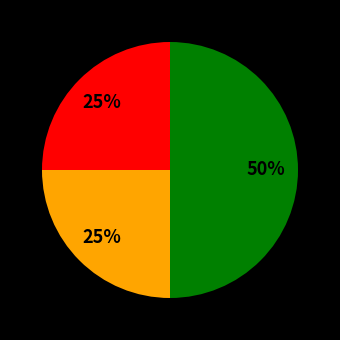

To the nearest percent, what is the average slice percentage?

33%